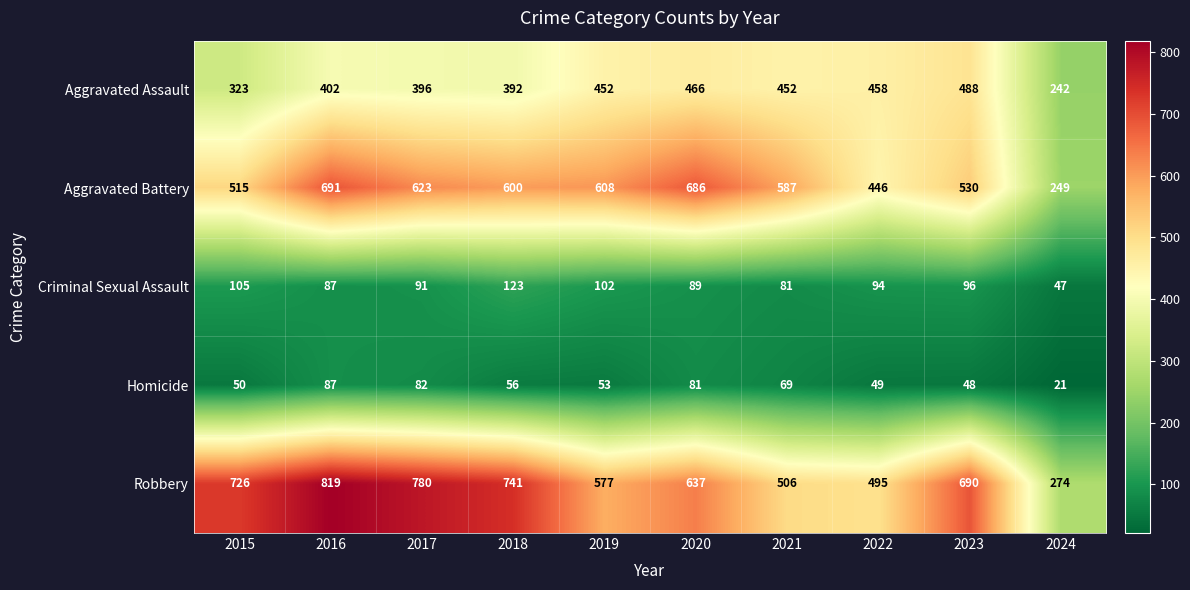

At which label is Aggravated Battery closest to 470?

2022